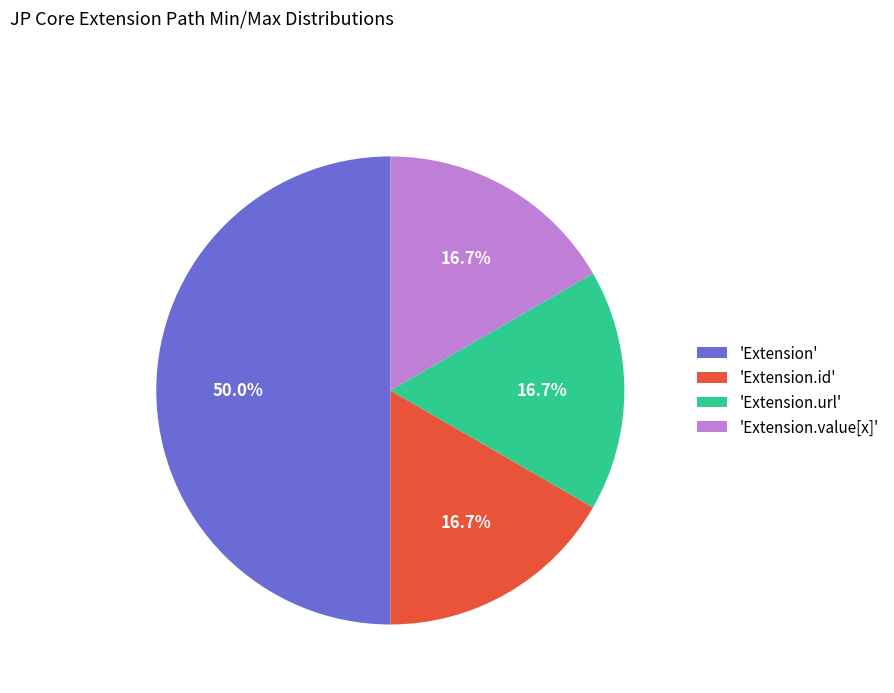

What is the largest slice in the pie chart?

'Extension'